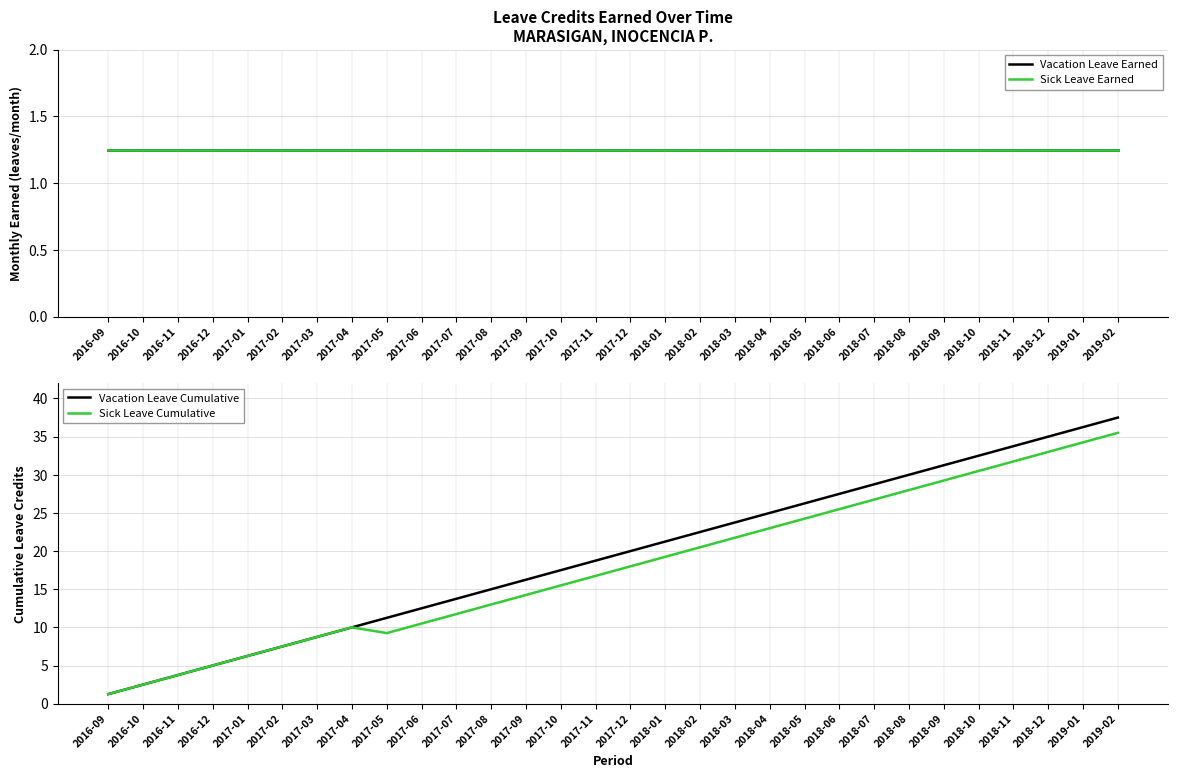

What position from the left is 2017-08?

12